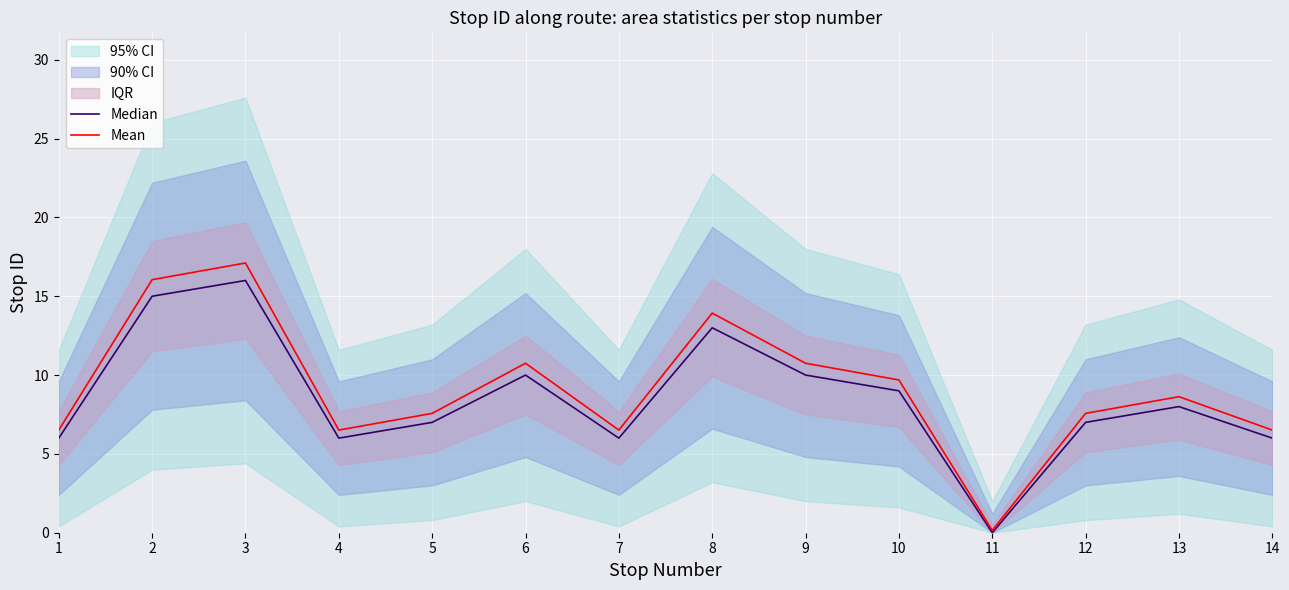

True or false: Median and Mean cross at least once.

False